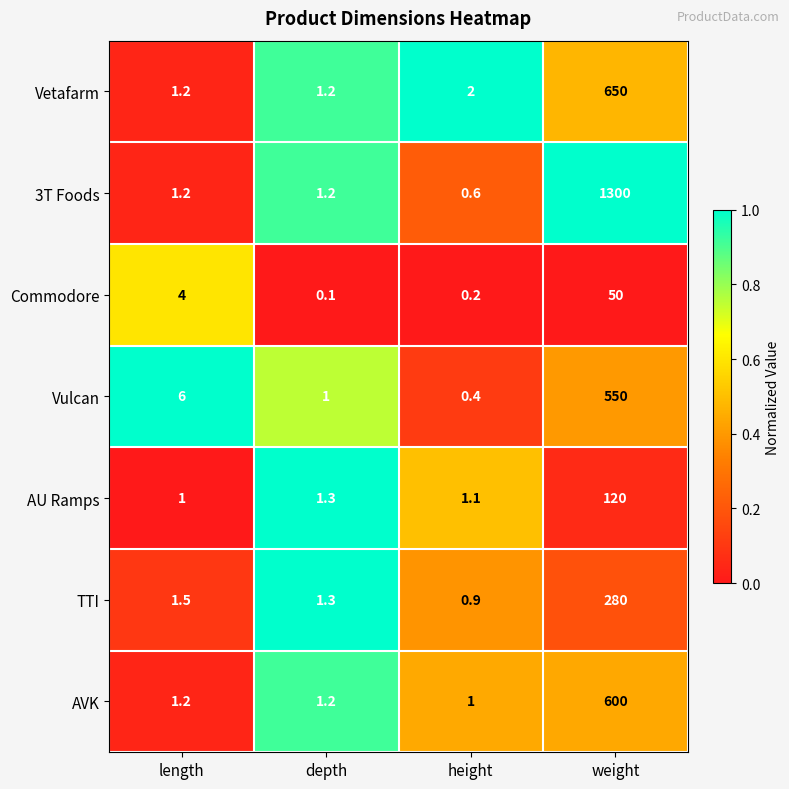

Which category has the highest value across all series?

weight